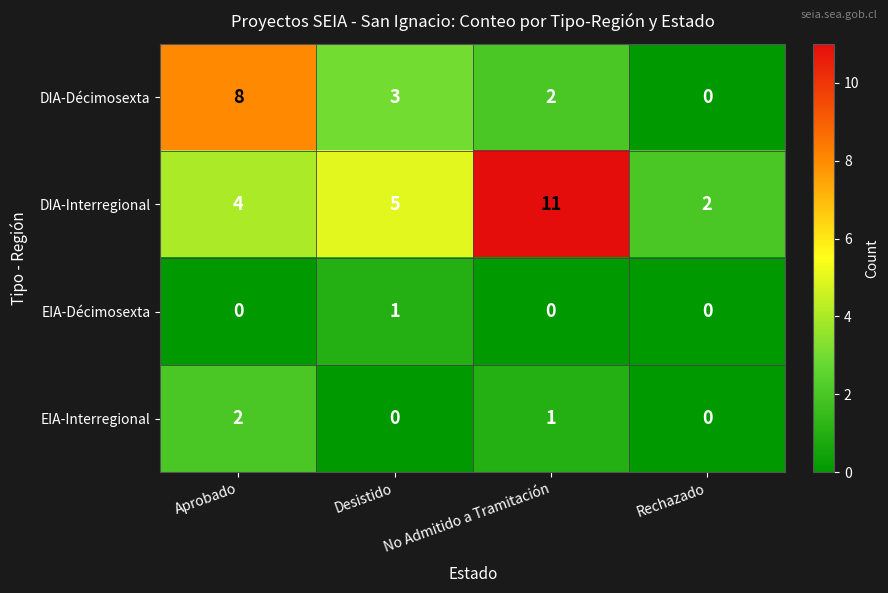

Where does the EIA-Interregional series first go above 1?

Aprobado